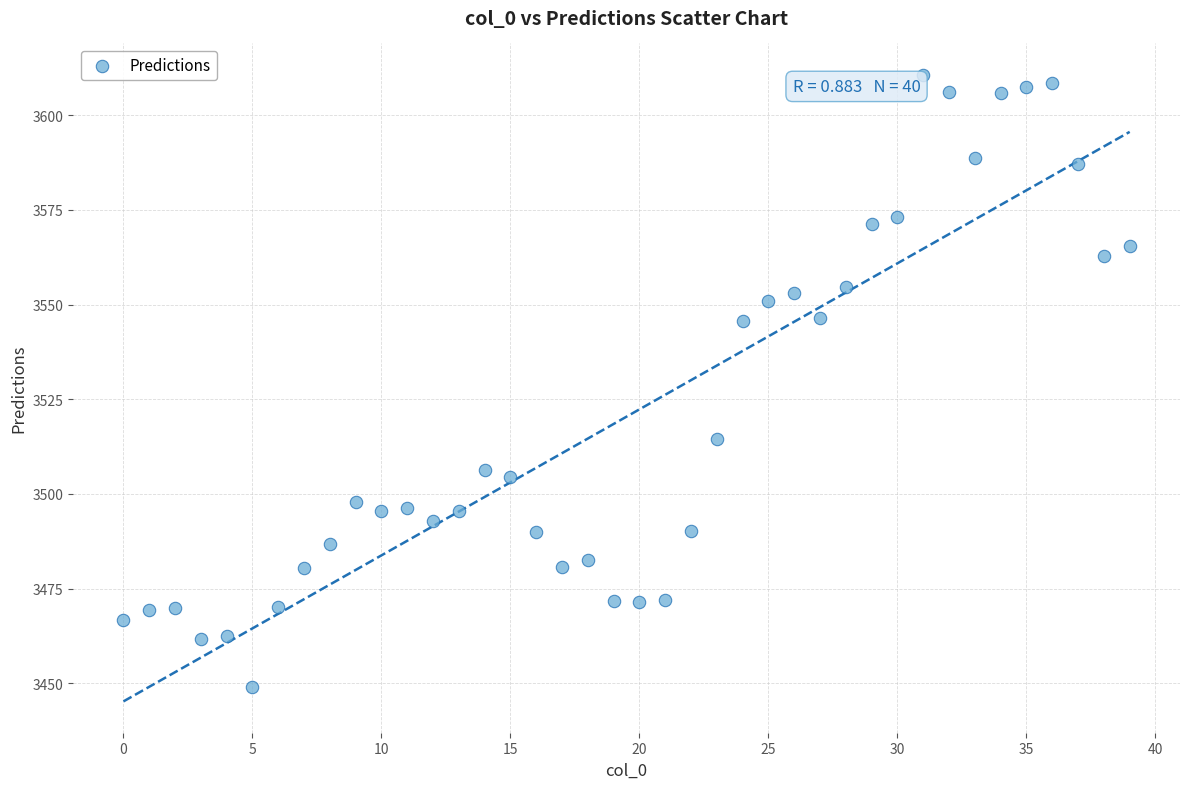

What Y value in the scatter plot is closest to 3529?

3514.4